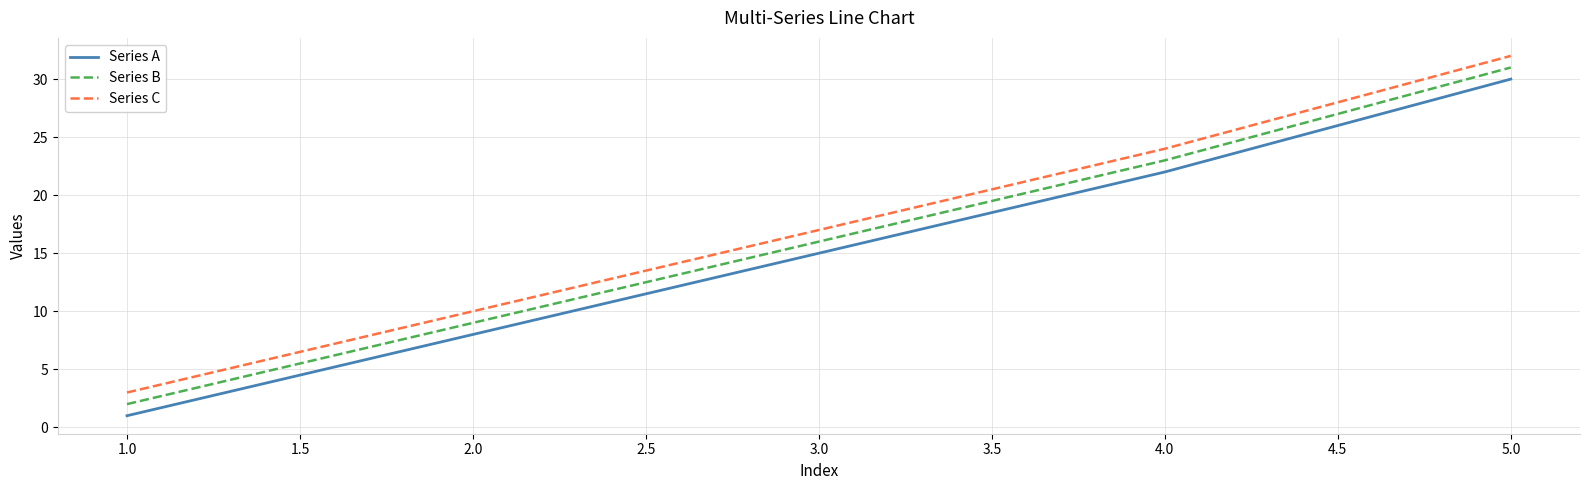

At how many categories does at least one series exceed 18?

2